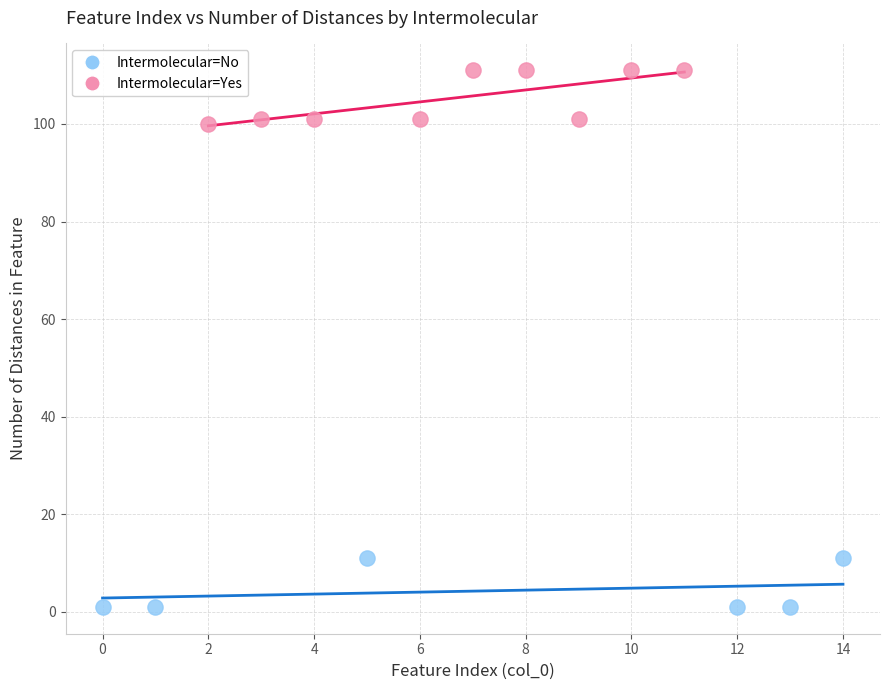

Which series reaches the minimum Y coordinate?

Intermolecular=No